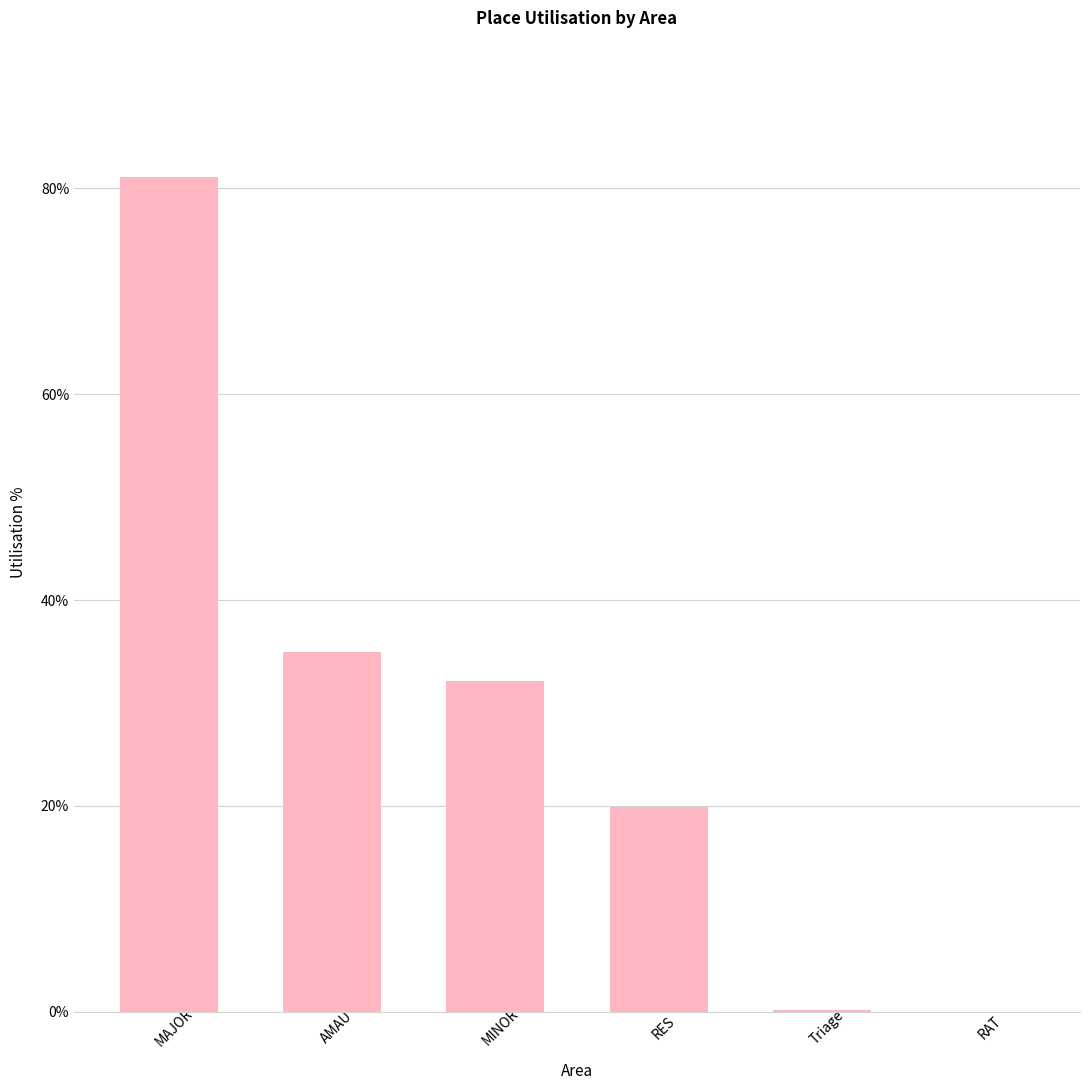

How many data points does each series have?

6